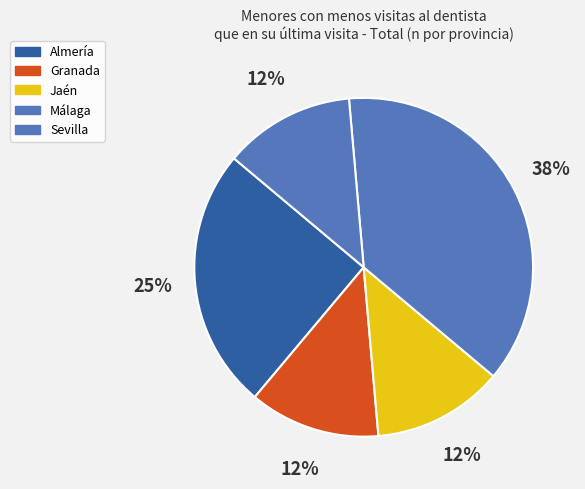

How many segments does this pie chart have?

5